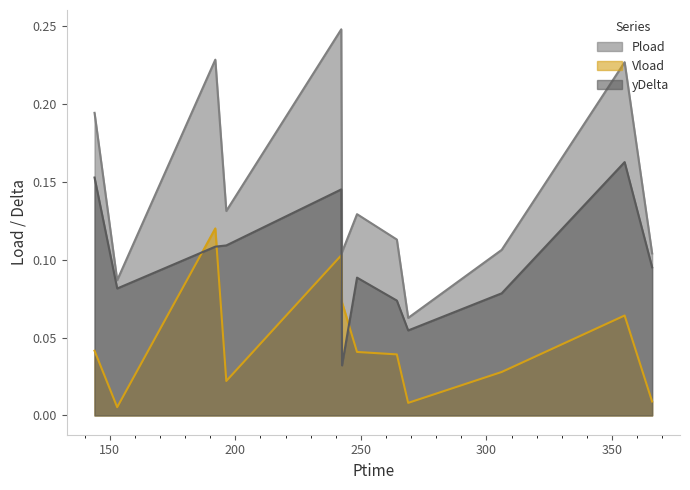

In yDelta, how many points are higher than both neighbors (excluding endpoints)?

3